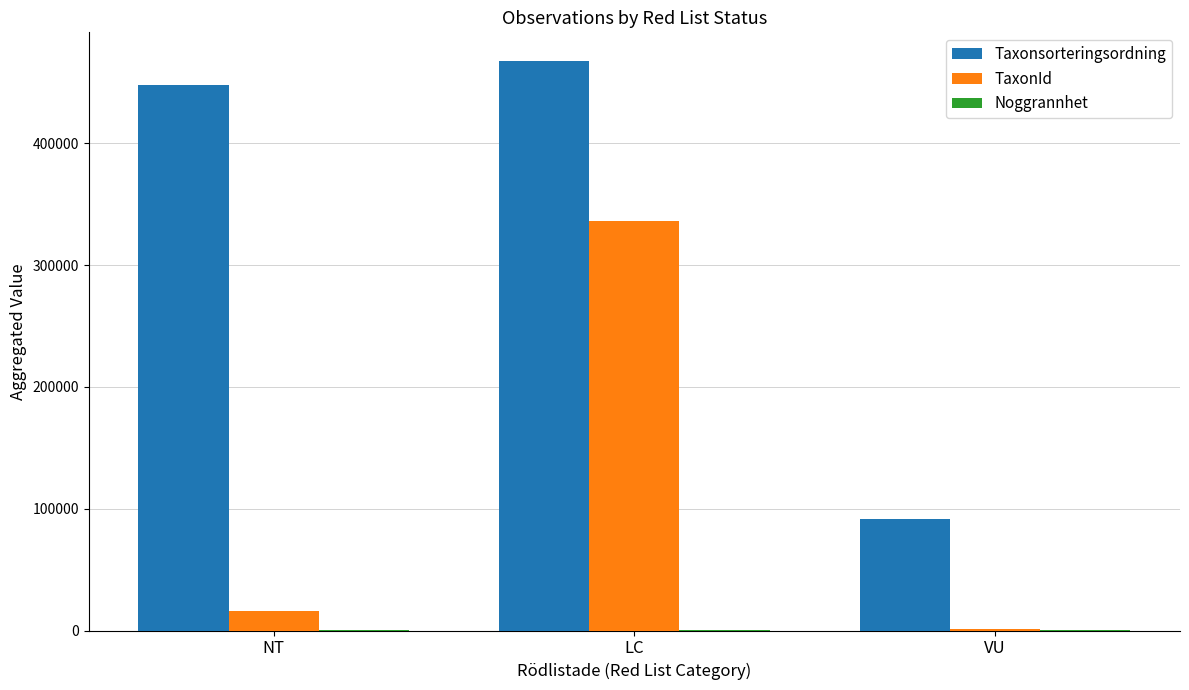

Is the value of Taxonsorteringsordning at NT greater than the value of TaxonId at NT?

Yes